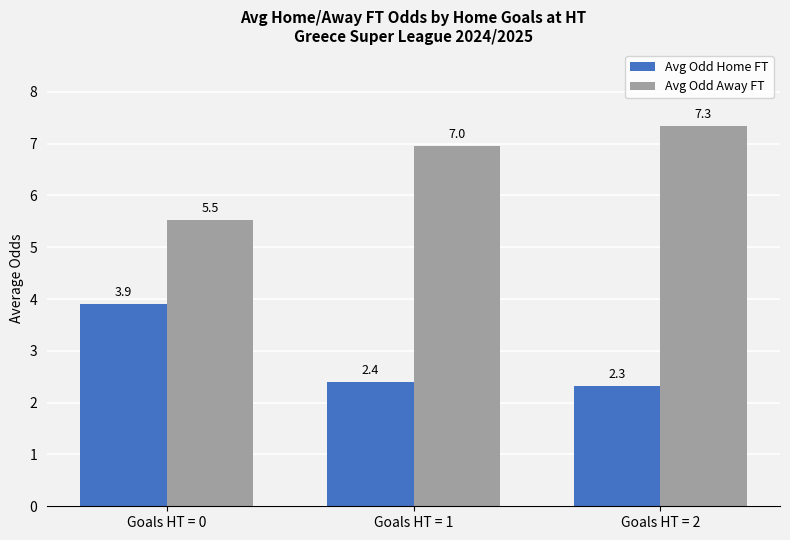

List the series in order of their overall mean, lowest first.

Avg Odd Home FT, Avg Odd Away FT